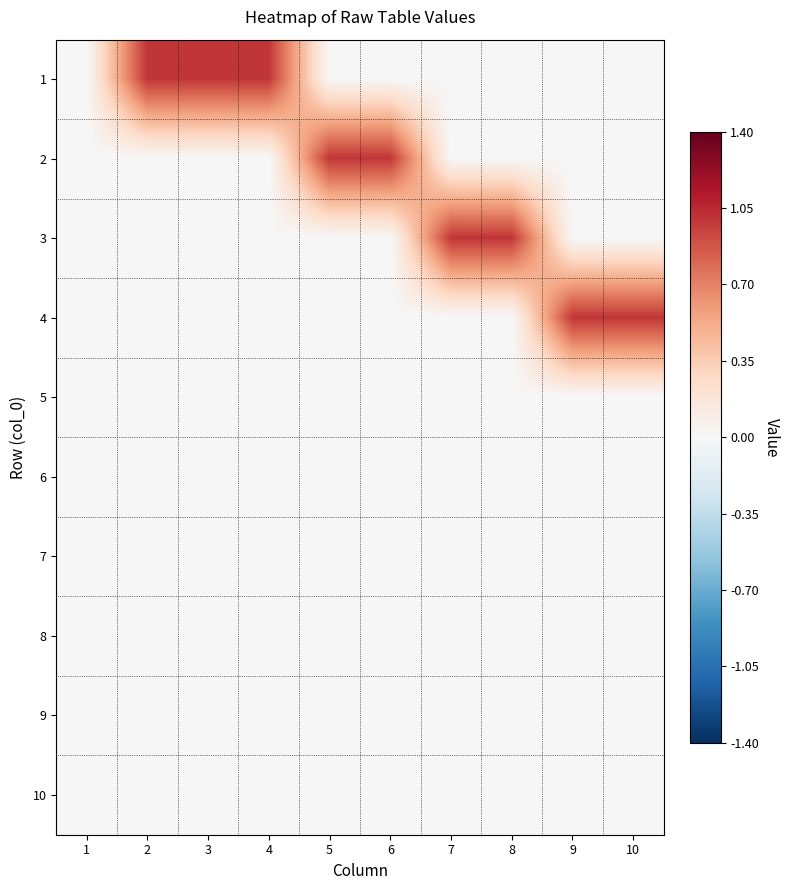

What is the total value across all series at 3?

1